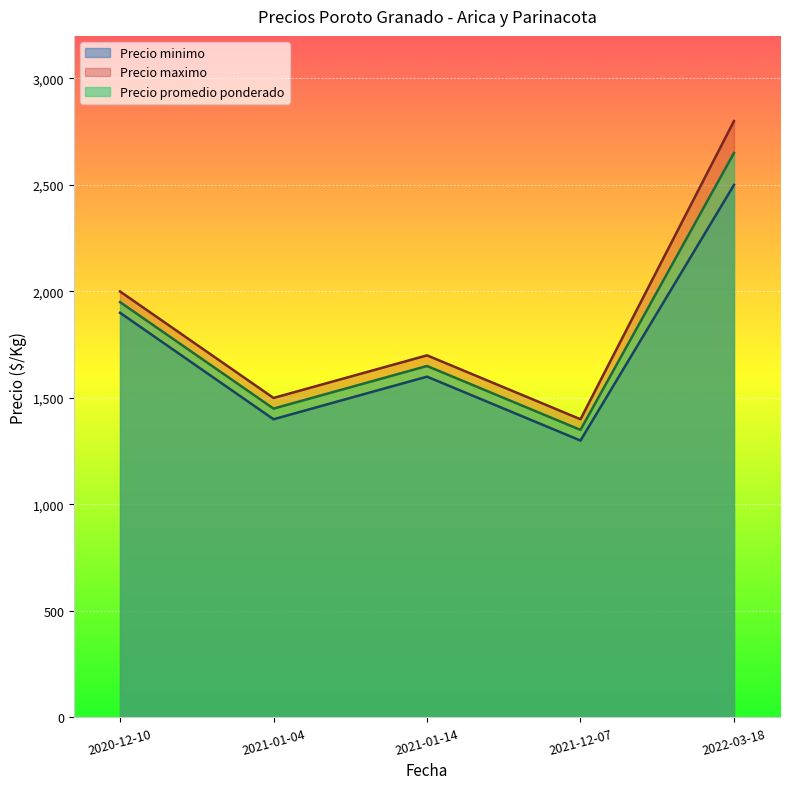

At which category is the sum across all series the highest?

2022-03-18